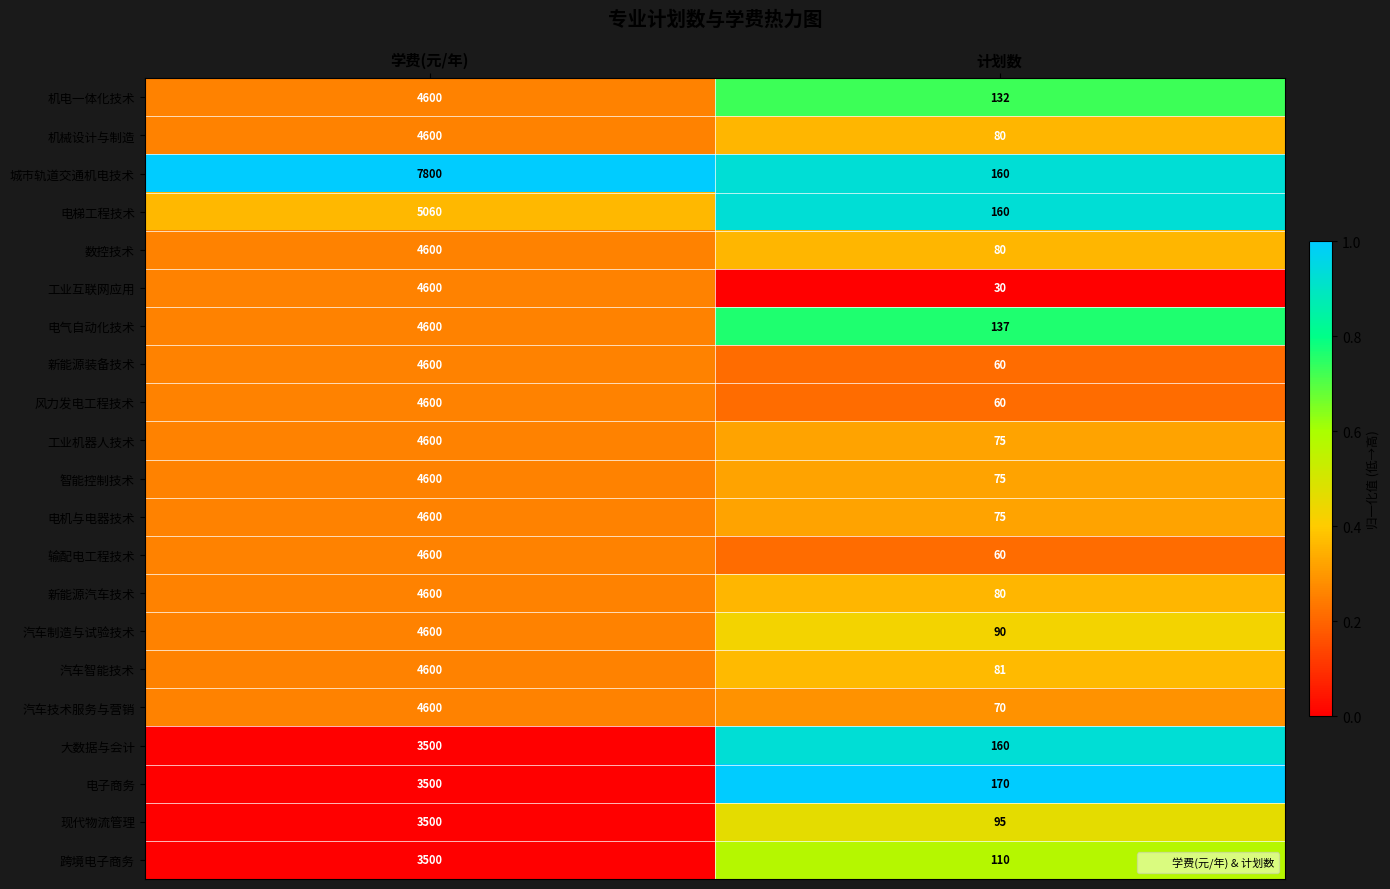

Which series has the largest range (max minus min)?

城市轨道交通机电技术